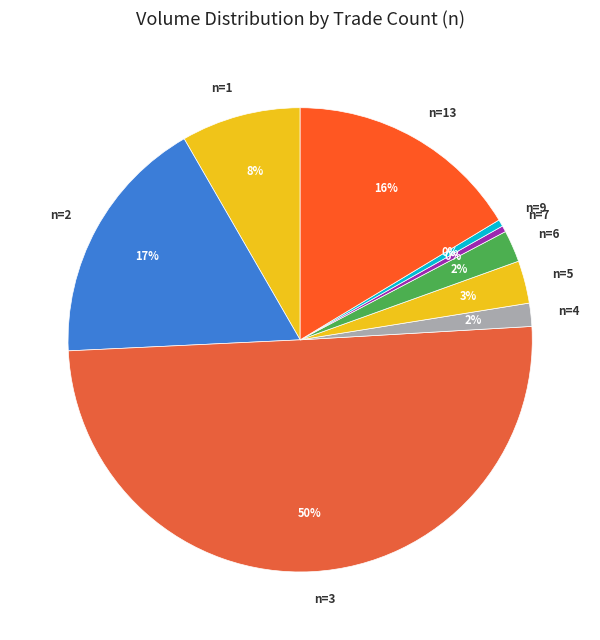

Between n=5 and n=6, which is larger?

n=5